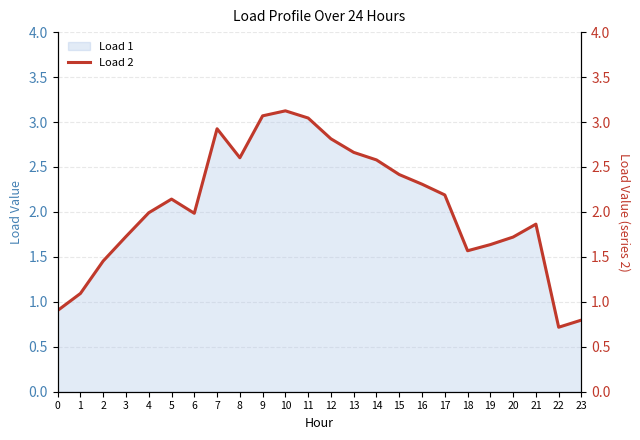

What is the difference between the maximum and second lowest values?

2.3